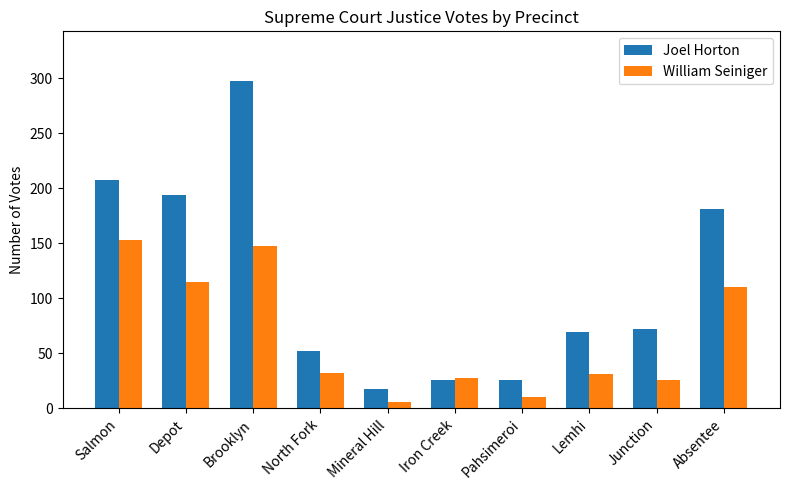

What is the average value of the Joel Horton series?

114